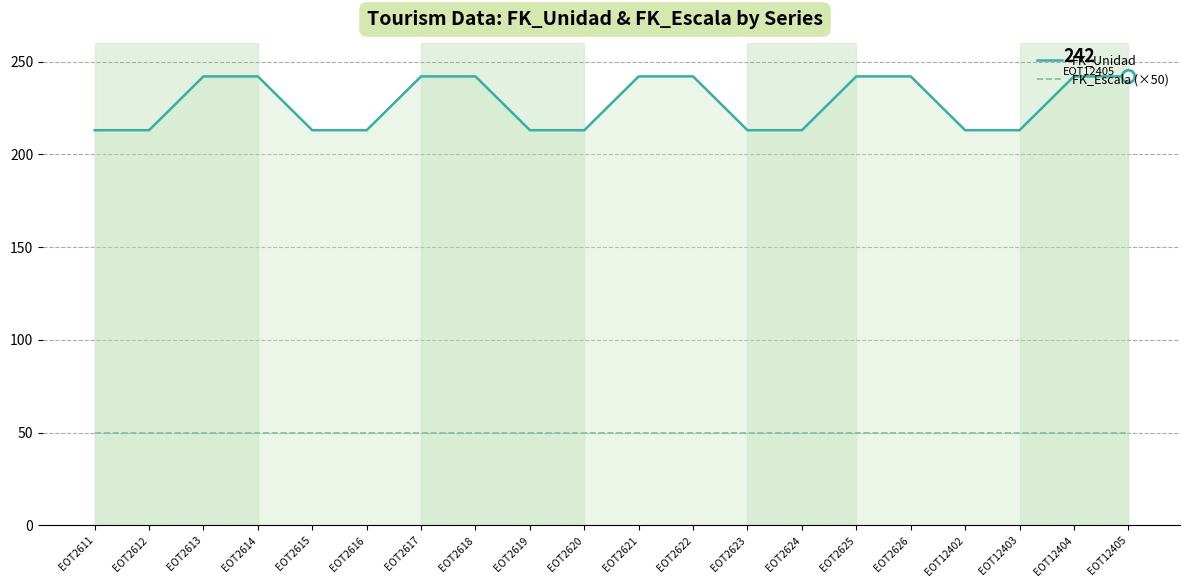

What is the smallest value displayed?

50